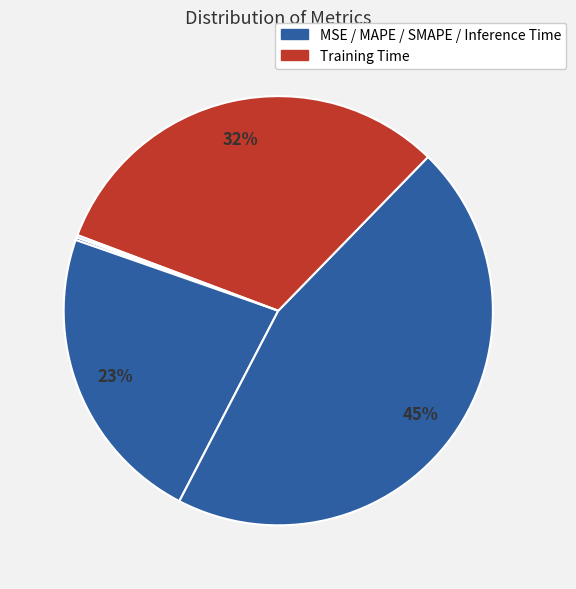

Rank the categories by value from highest to lowest.

SMAPE, Training Time, MAPE, MSE, Inference Time